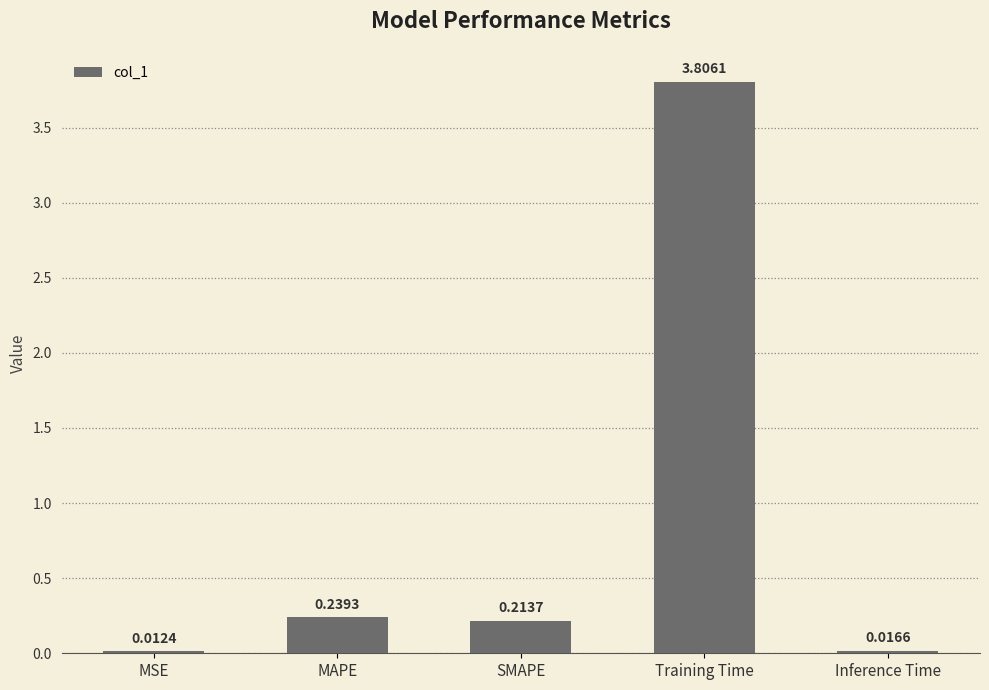

What is the label of the 2nd bar from the right?

Training Time